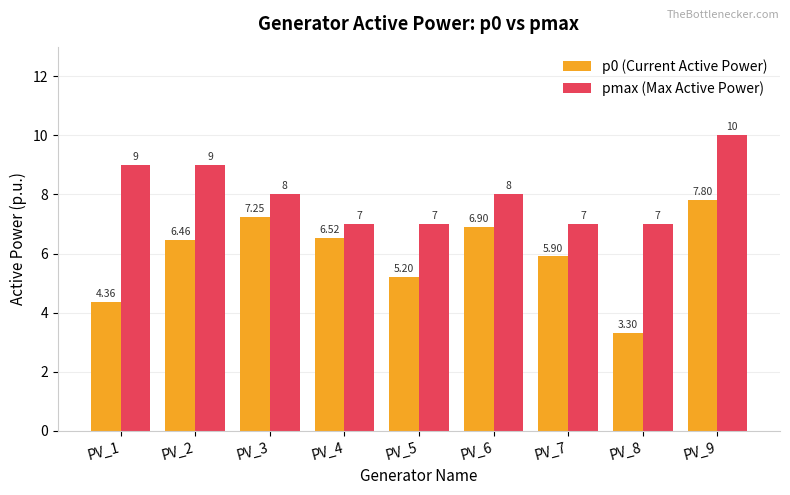

At PV_4, list the series in order from largest to smallest.

pmax (Max Active Power), p0 (Current Active Power)